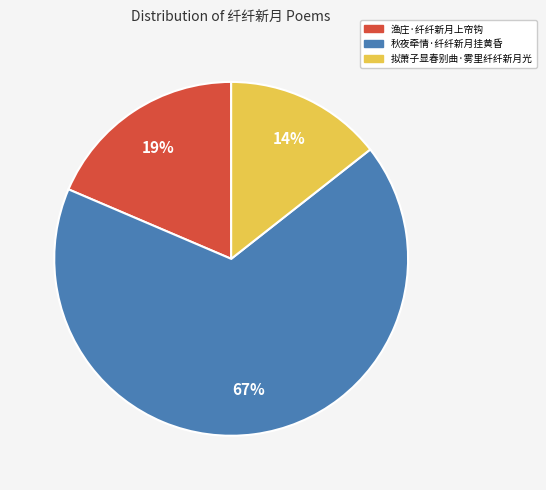

Is there any slice that represents more than half of the pie?

Yes